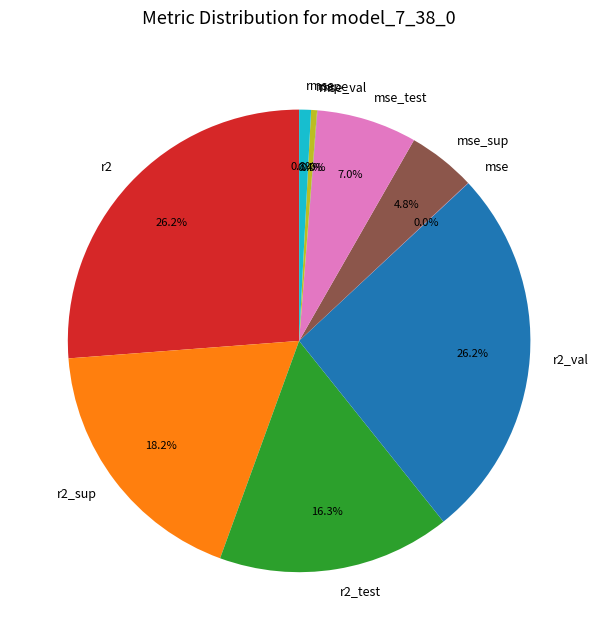

How much of the chart is everything except r2?

73.8%